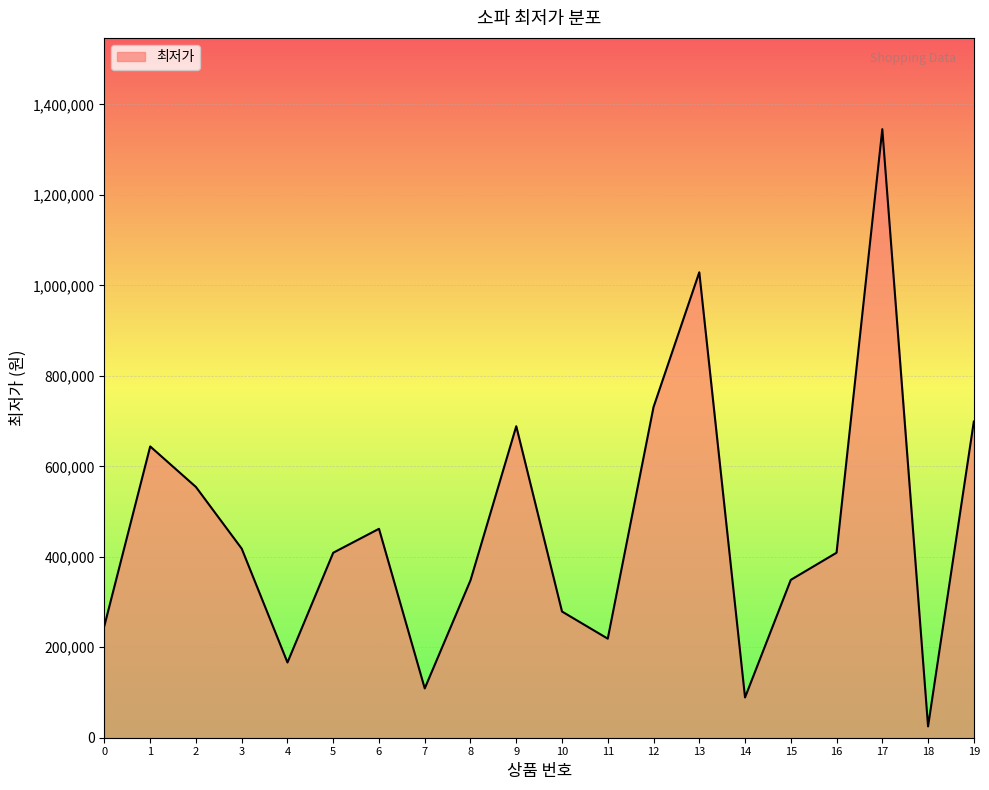

Count the number of data series in this chart.

1